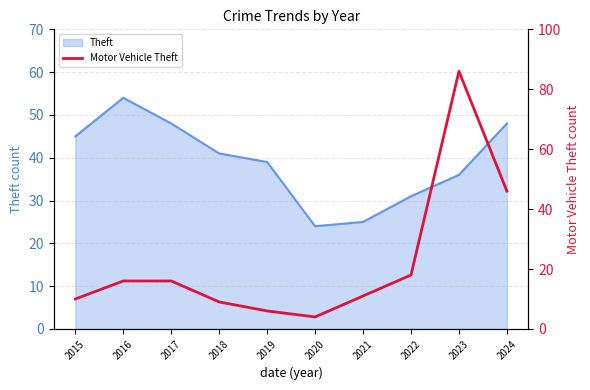

True or false: there are more than 1 points higher than both neighbors.

False